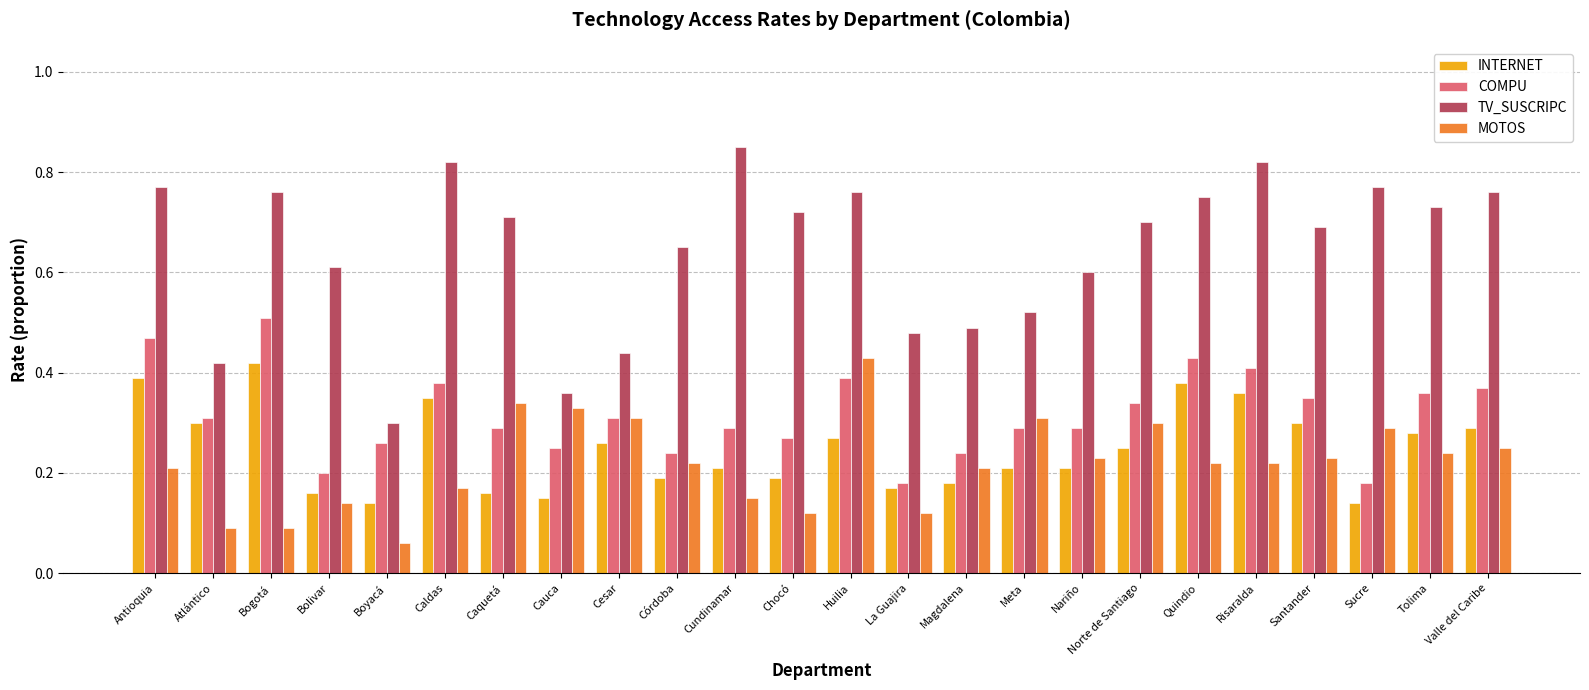

How many bars are there in total?

96